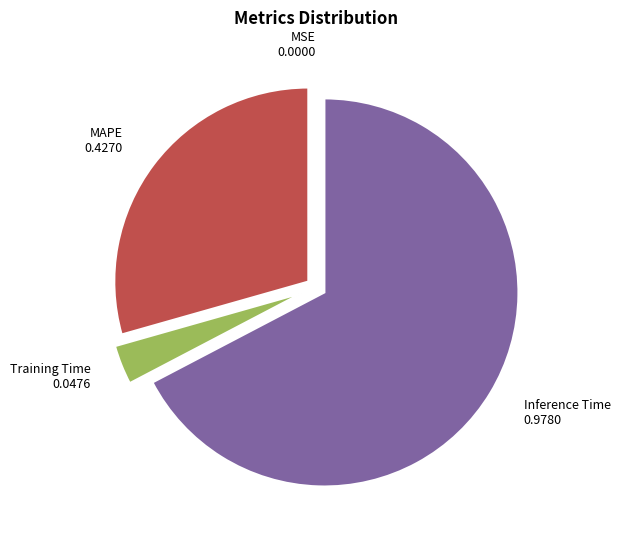

Which category accounts for the majority?

Inference Time